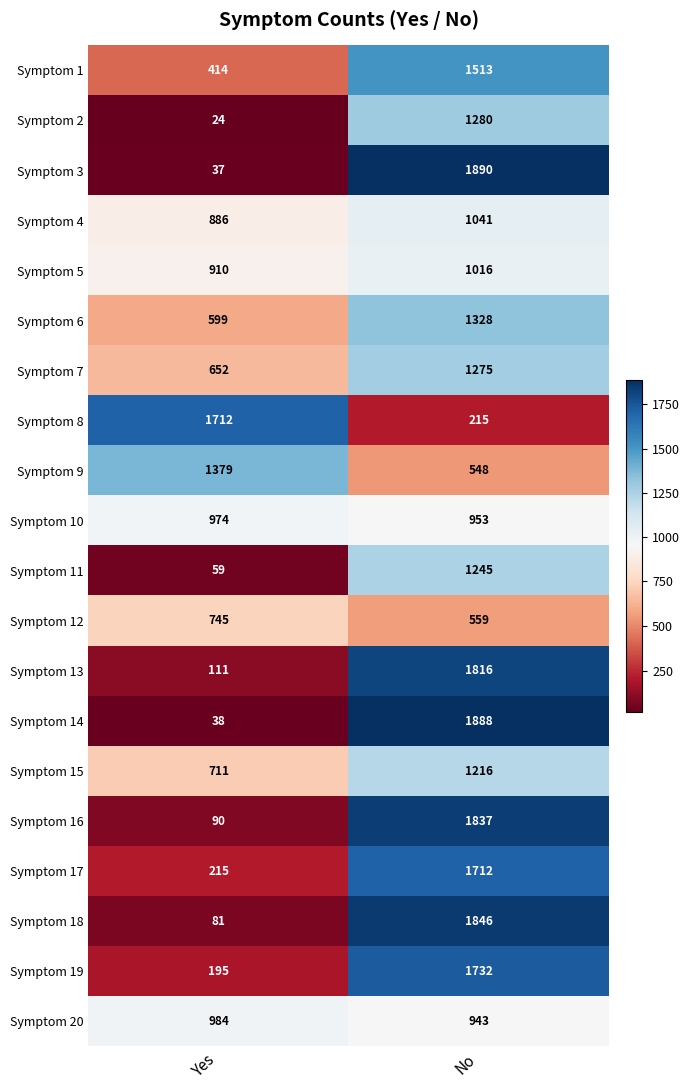

Rank the series at Yes from lowest to highest value.

Symptom 2, Symptom 3, Symptom 14, Symptom 11, Symptom 18, Symptom 16, Symptom 13, Symptom 19, Symptom 17, Symptom 1, Symptom 6, Symptom 7, Symptom 15, Symptom 12, Symptom 4, Symptom 5, Symptom 10, Symptom 20, Symptom 9, Symptom 8